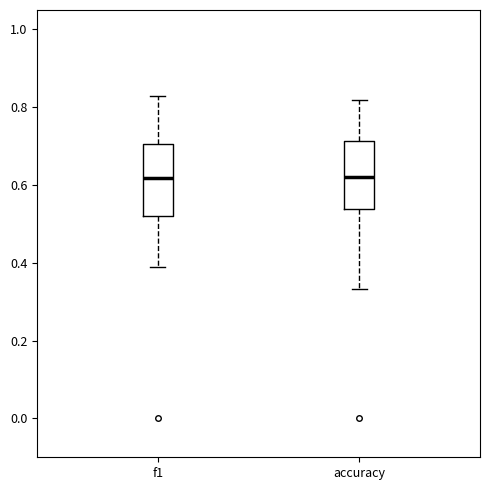

Reading left to right, transcribe this box plot: for each box, give where its median line is, the range the box spans, and where its two whiskers end, as read against the y-axis. The values are not printed on the chart, so give them approximately, as read against the axis.

f1: median 0.62, box 0.52 to 0.70, whiskers 0.40 to 0.82
accuracy: median 0.62, box 0.54 to 0.72, whiskers 0.34 to 0.82